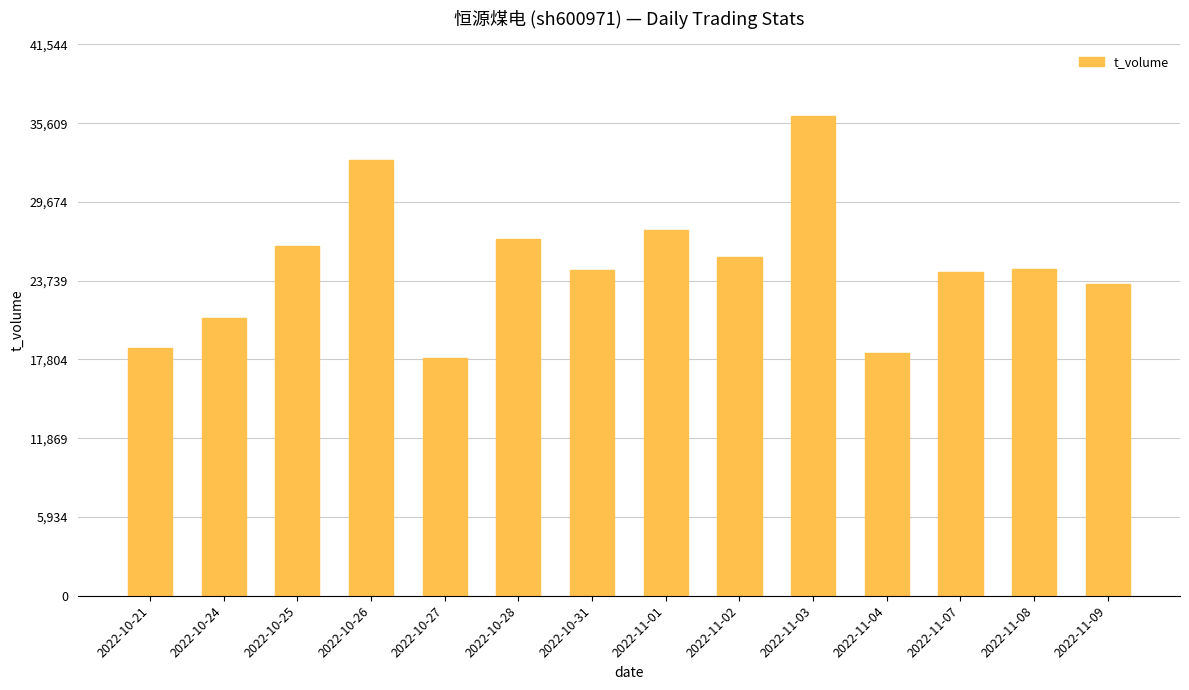

Count the number of data series in this chart.

1